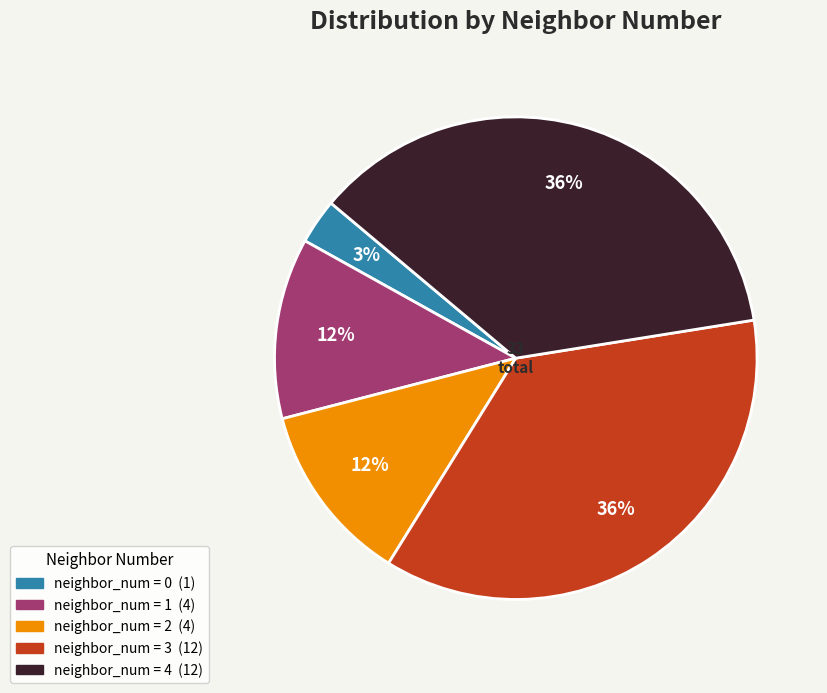

To the nearest percent, what is the average slice percentage?

20%